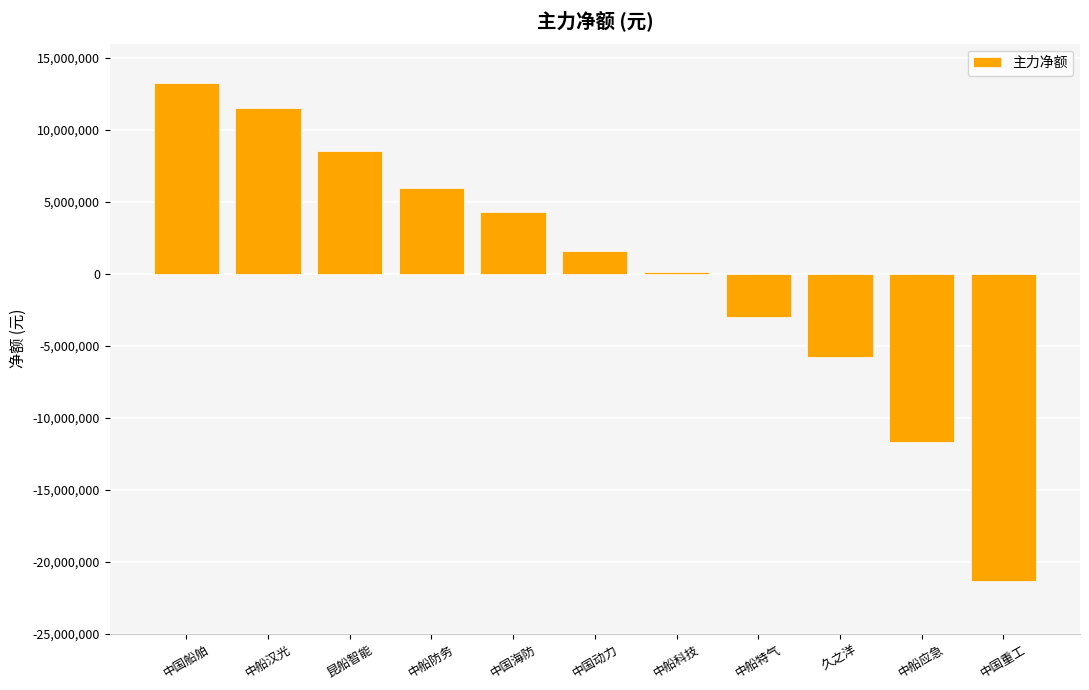

What is the label of the 10th bar from the left?

中船应急